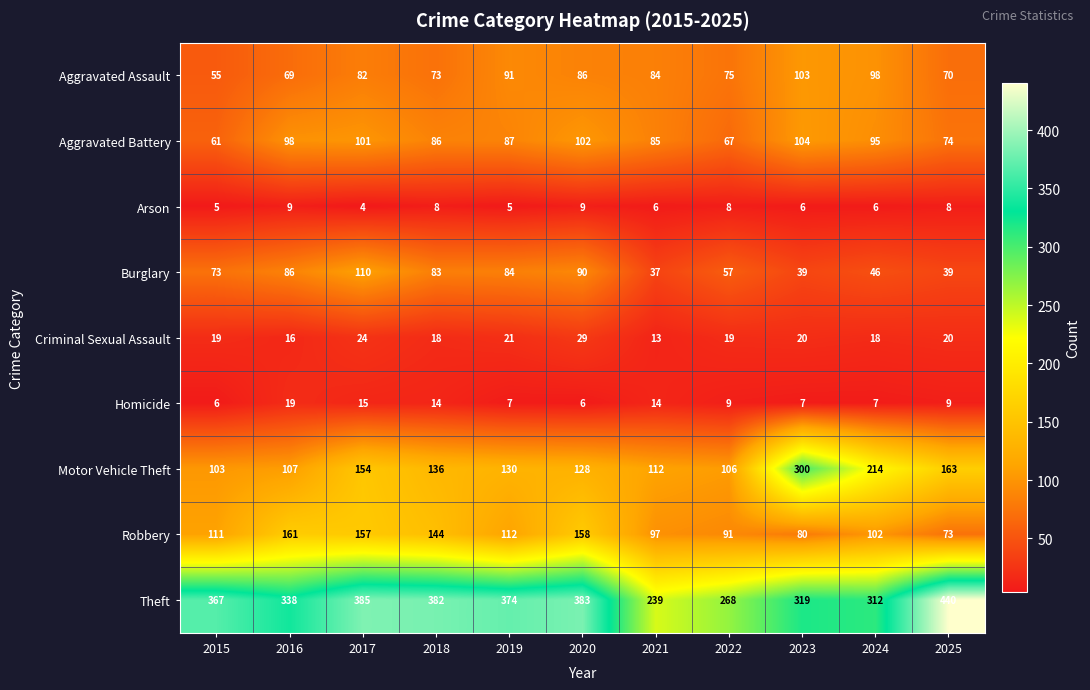

At which category is the sum across all series the highest?

2017